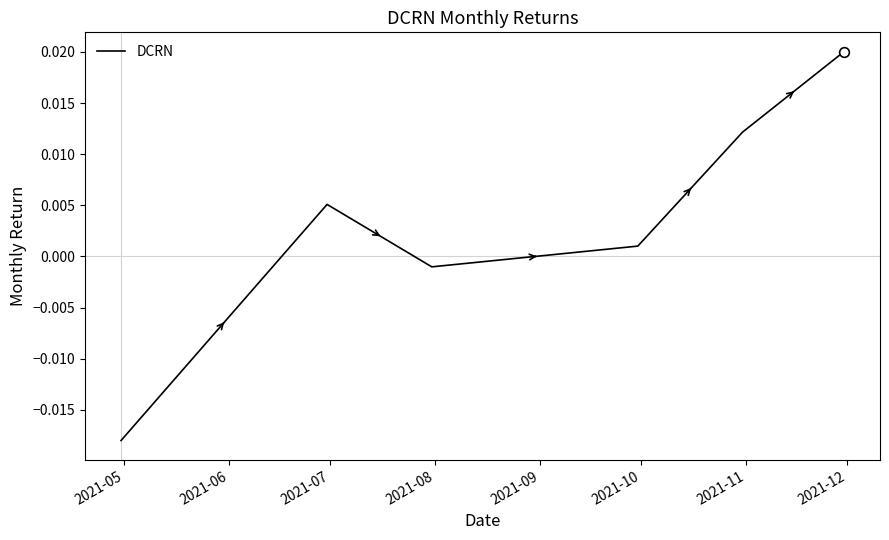

Does the chart have visible grid lines?

No